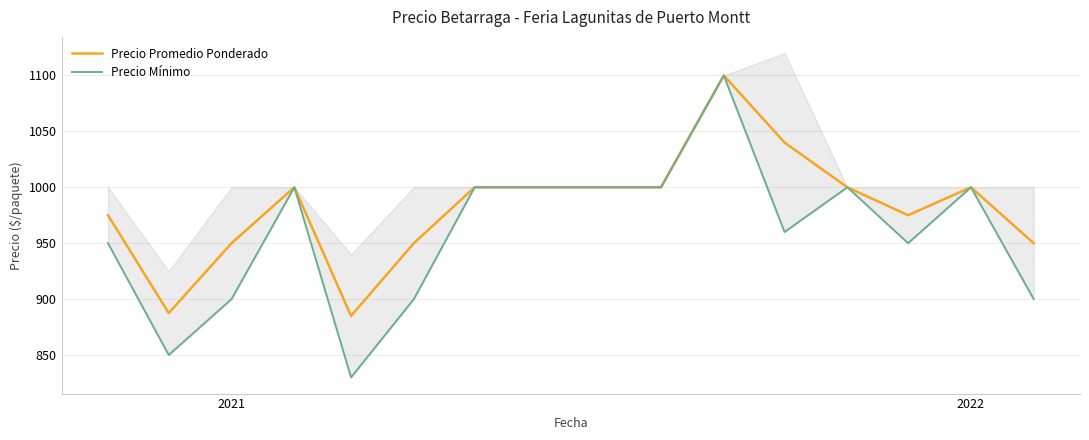

What are all the series names shown in the legend?

Precio Promedio Ponderado, Precio Mínimo